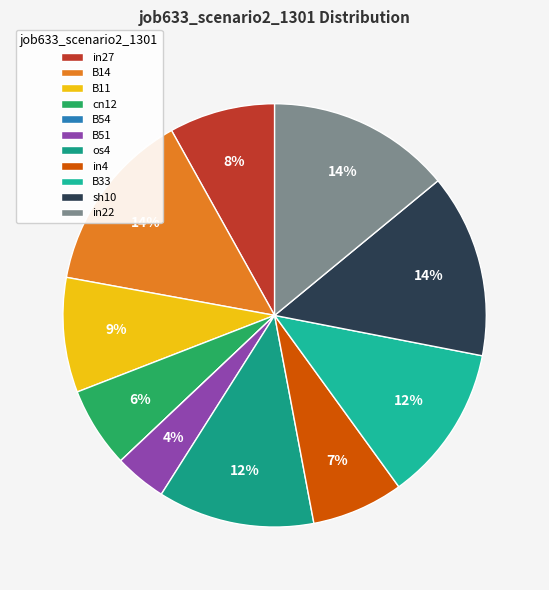

True or false: B51 accounts for 4% of the total.

True